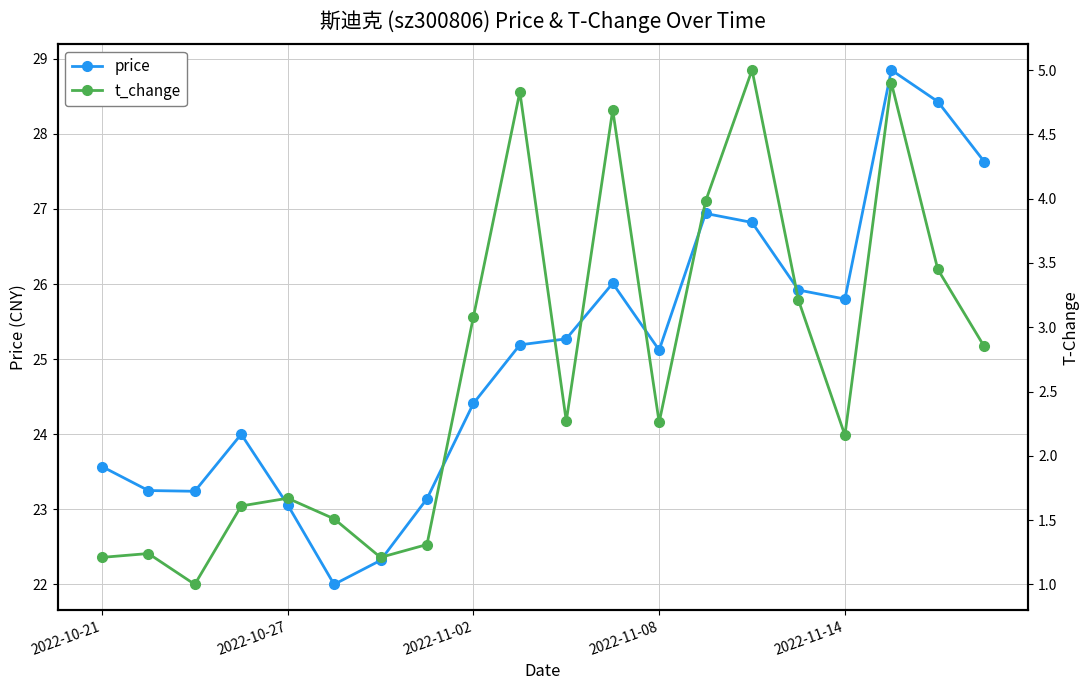

Which series has the largest total across all categories?

price